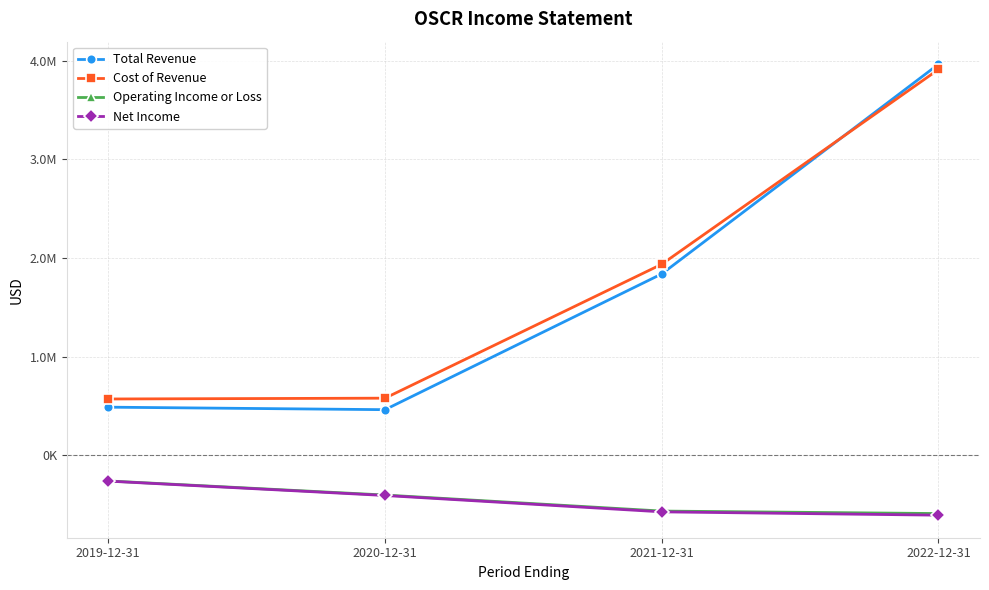

Which series changed the most between 2020-12-31 and 2022-12-31?

Total Revenue